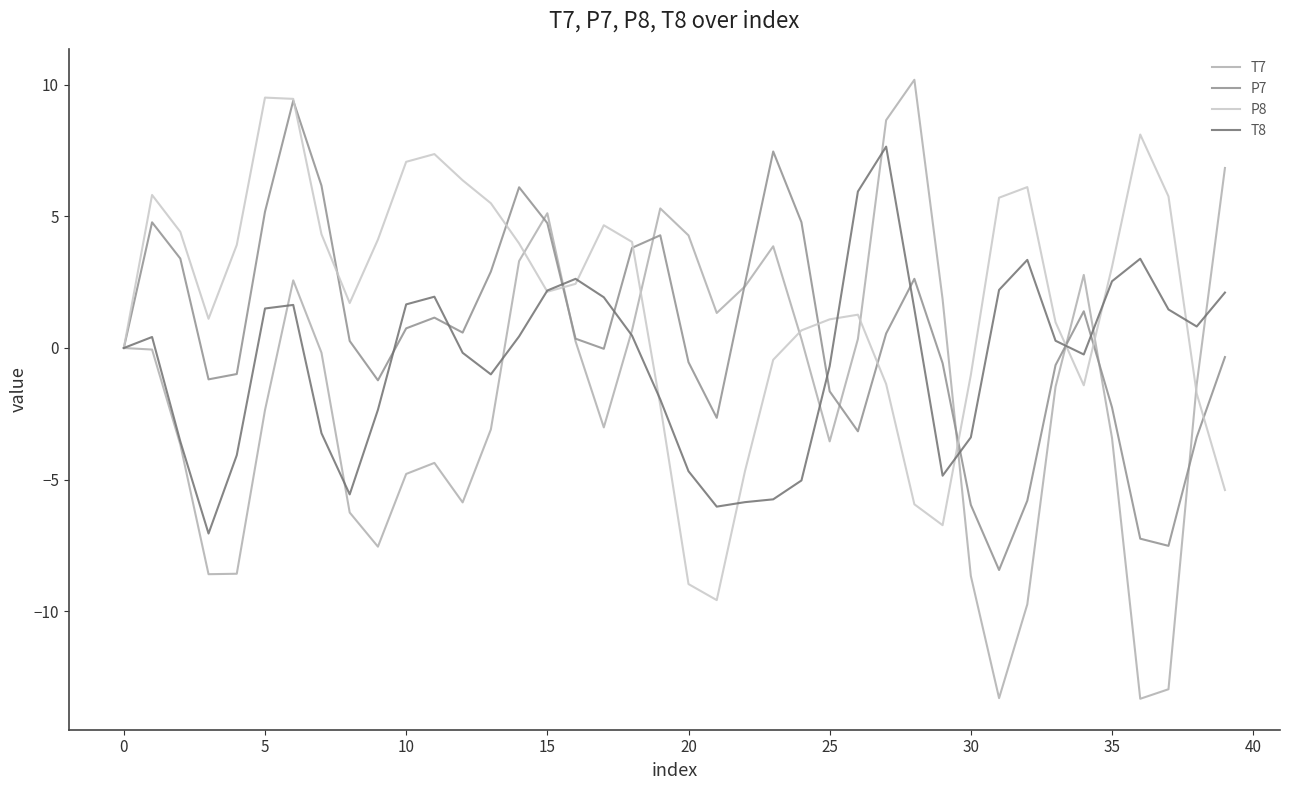

List the series in order of their overall mean, lowest first.

T7, T8, P7, P8